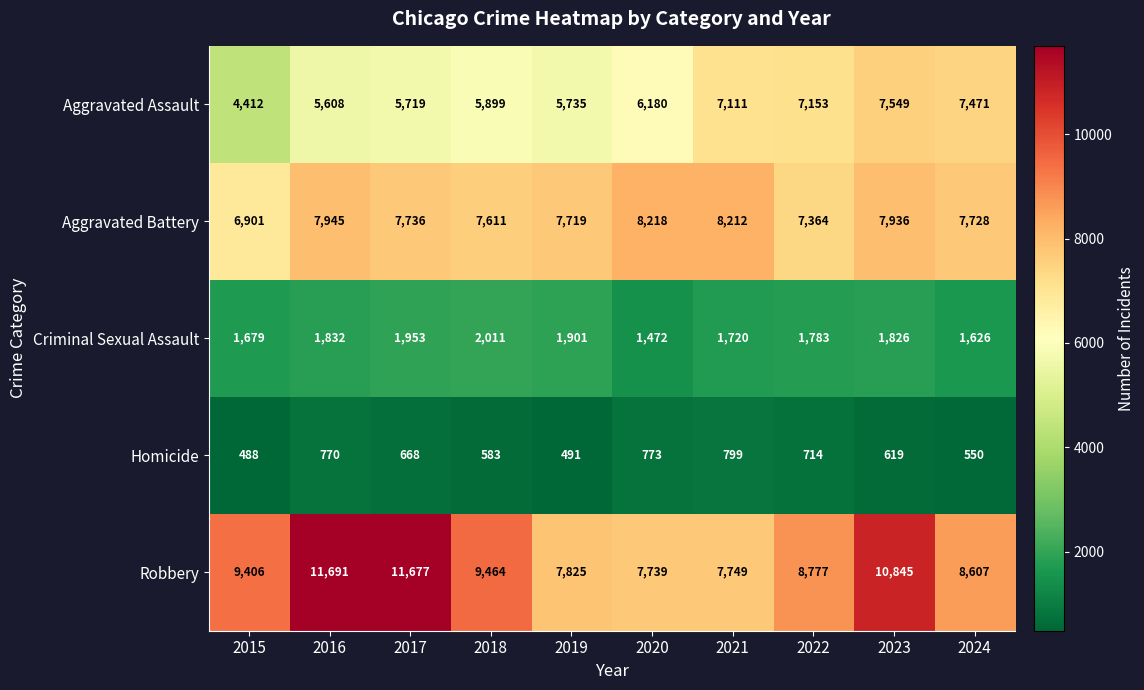

At which label is Aggravated Assault closest to 5980?

2018